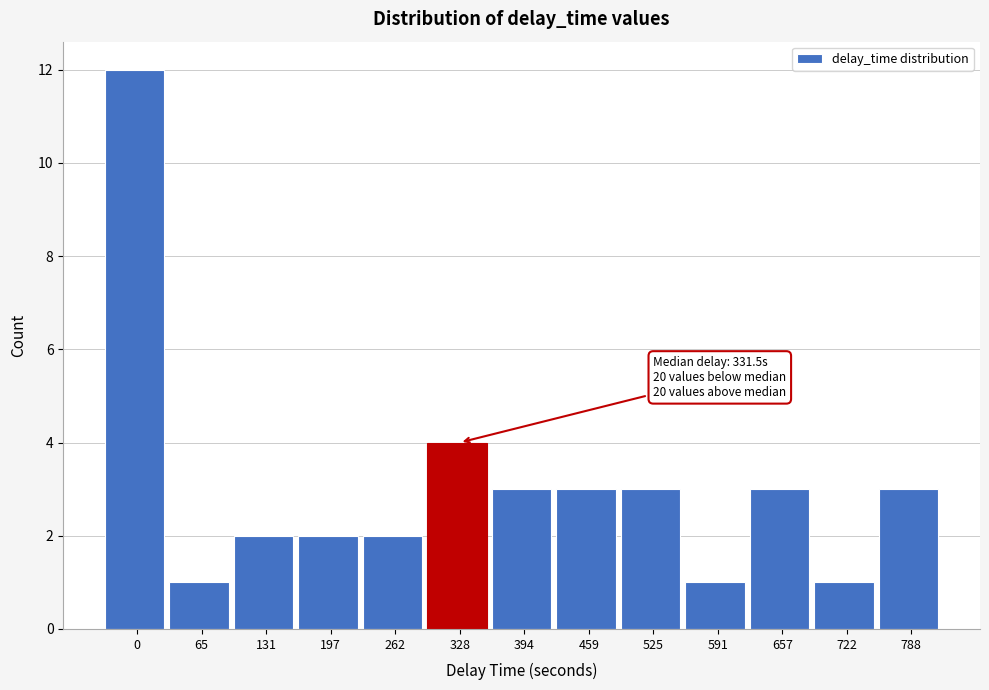

Reading right to left, list all the values displayed in this chart.

3	1	3	1	3	3	3	4	2	2	2	1	12